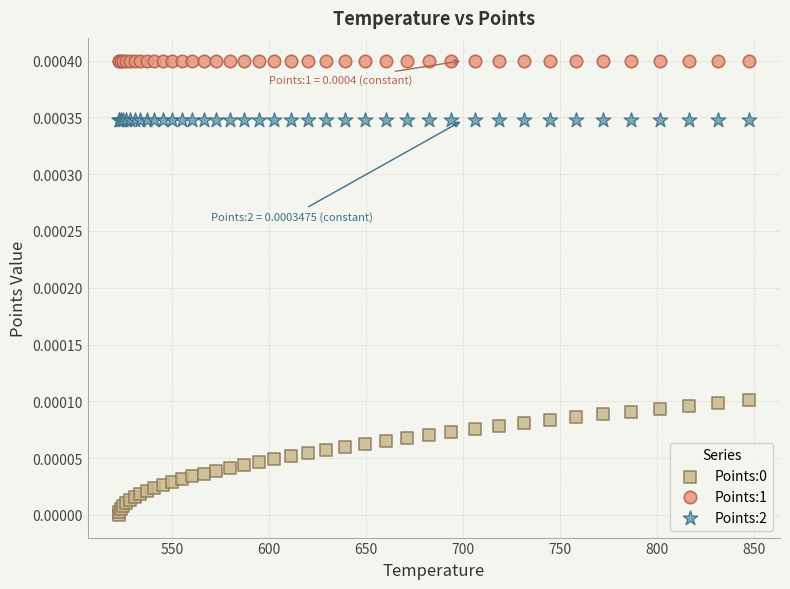

Which series reaches the maximum Y coordinate?

Points:1